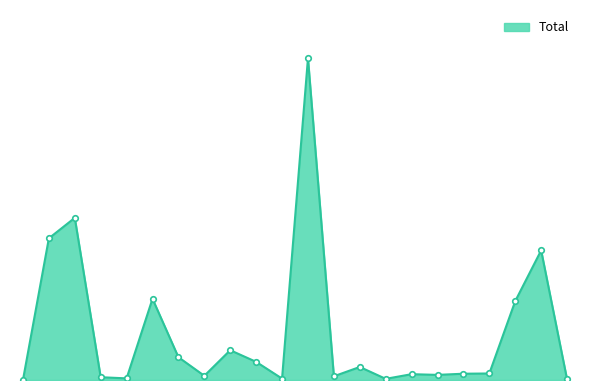

What is the sum of all values?

22315